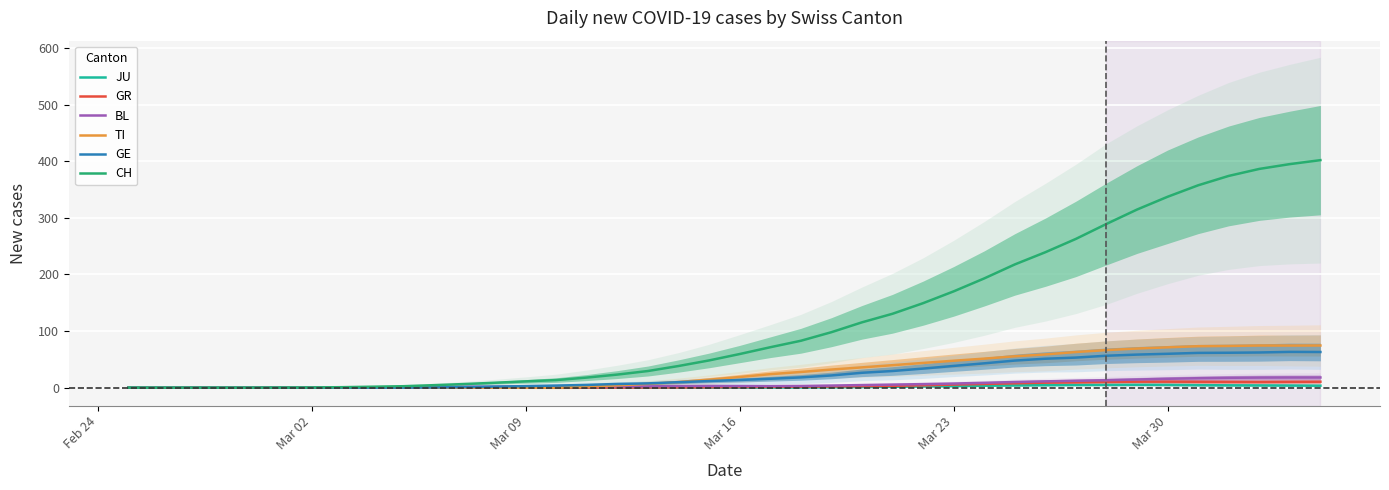

How many series are shown in this chart?

6